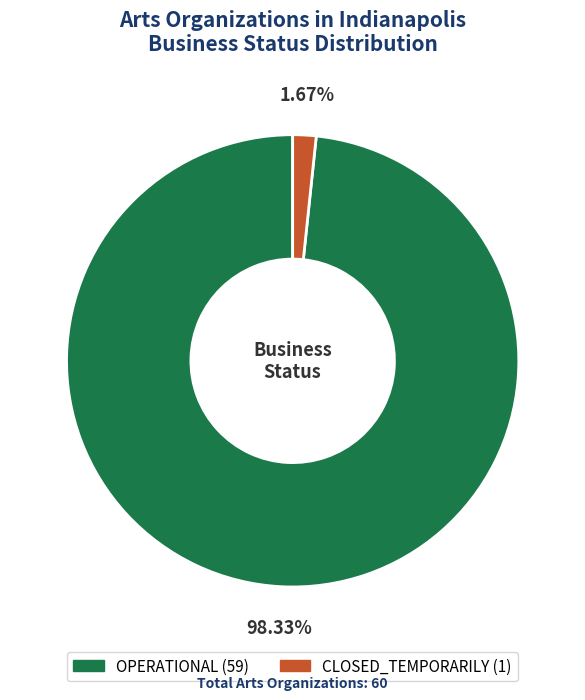

To the nearest percent, what percentage of the pie is CLOSED_TEMPORARILY?

2%